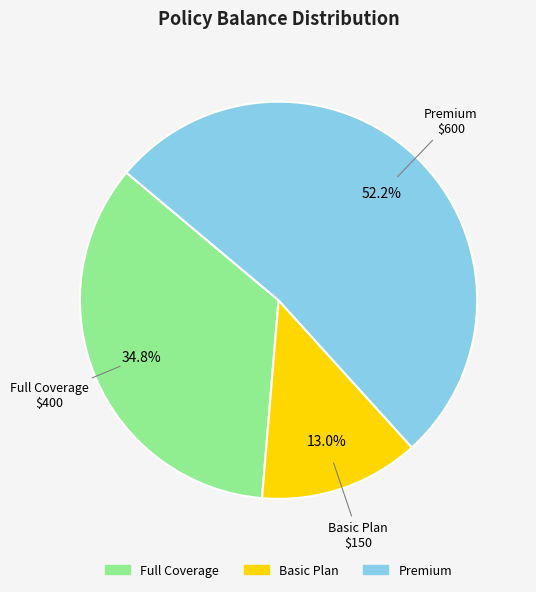

Rank the categories by value from highest to lowest.

Premium, Full Coverage, Basic Plan